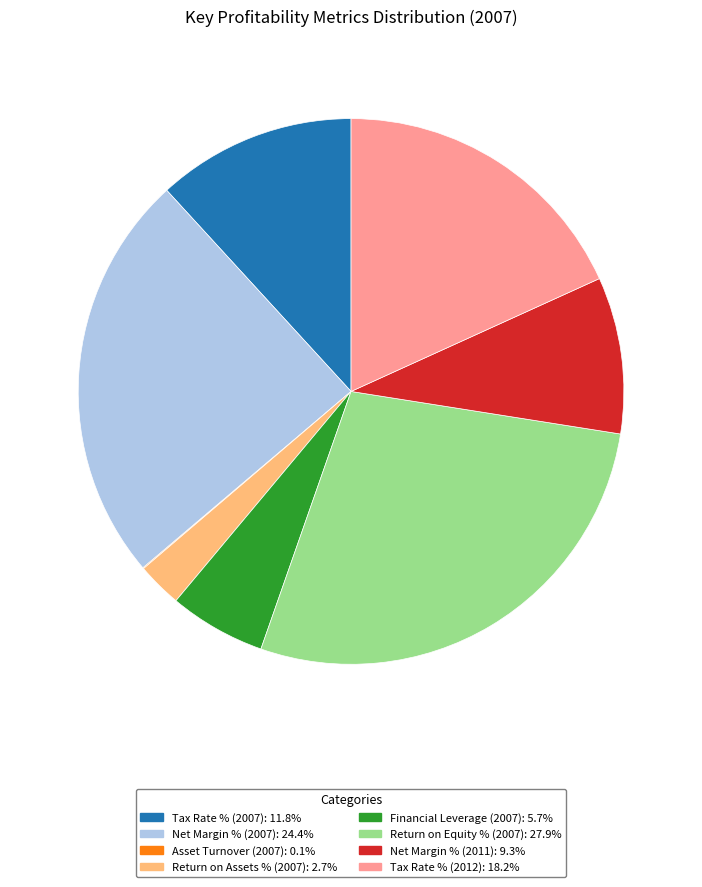

Do Return on Assets % (2007): 2.7% and Net Margin % (2007): 24.4% together represent more than half of the pie?

No